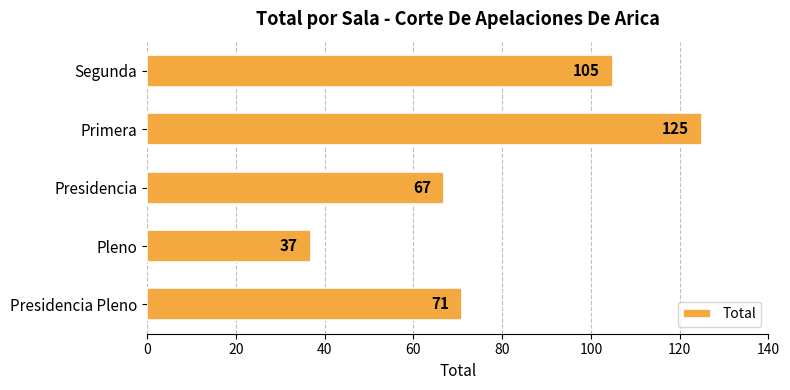

What is the average value?

81